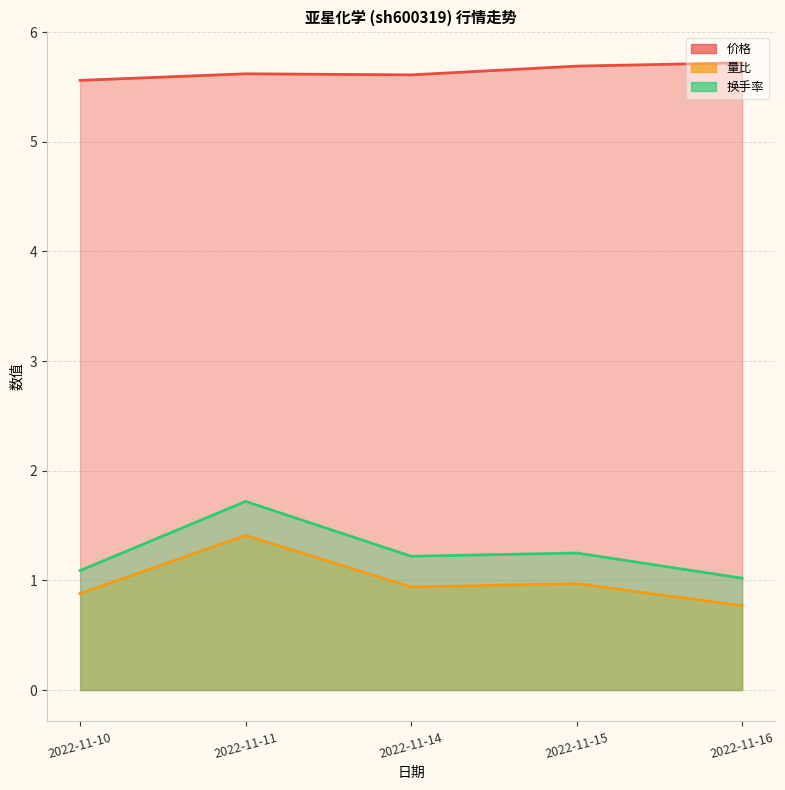

Reading right to left, transcribe all the data shown in this chart.

价格: 5.7	5.7	5.6	5.6	5.6
量比: 0.8	1.0	0.9	1.4	0.9
换手率: 1.0	1.2	1.2	1.7	1.1